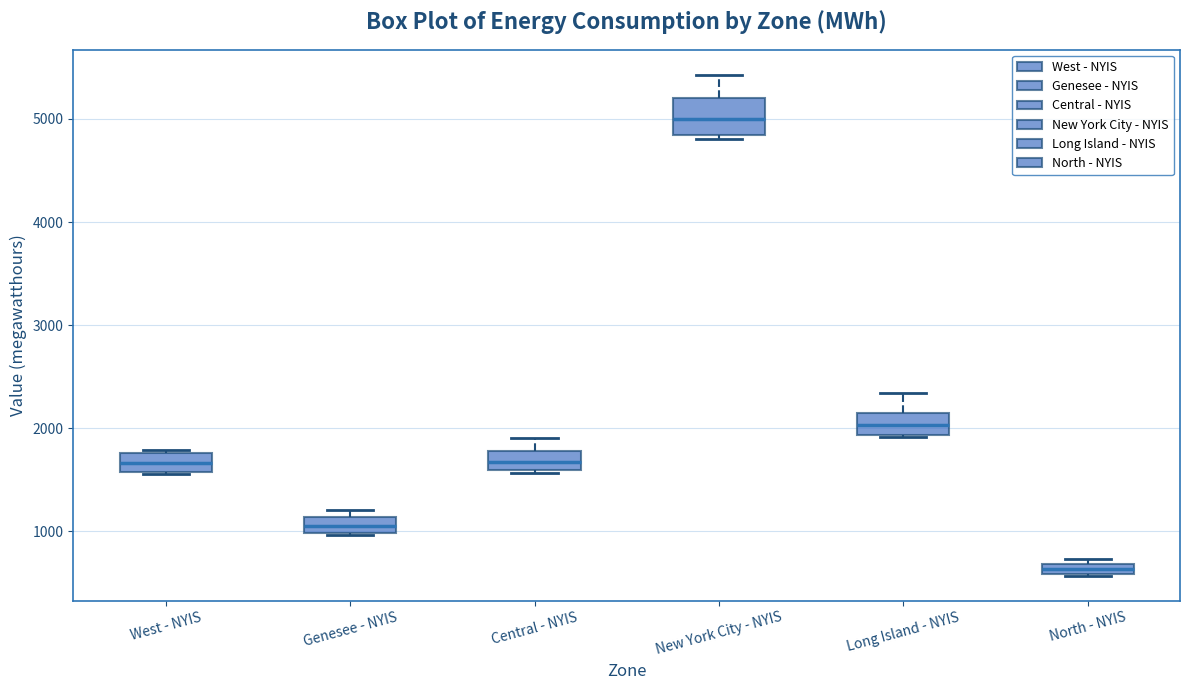

Comparing the boxes themselves (not the whiskers), which one is the tallest?

New York City - NYIS